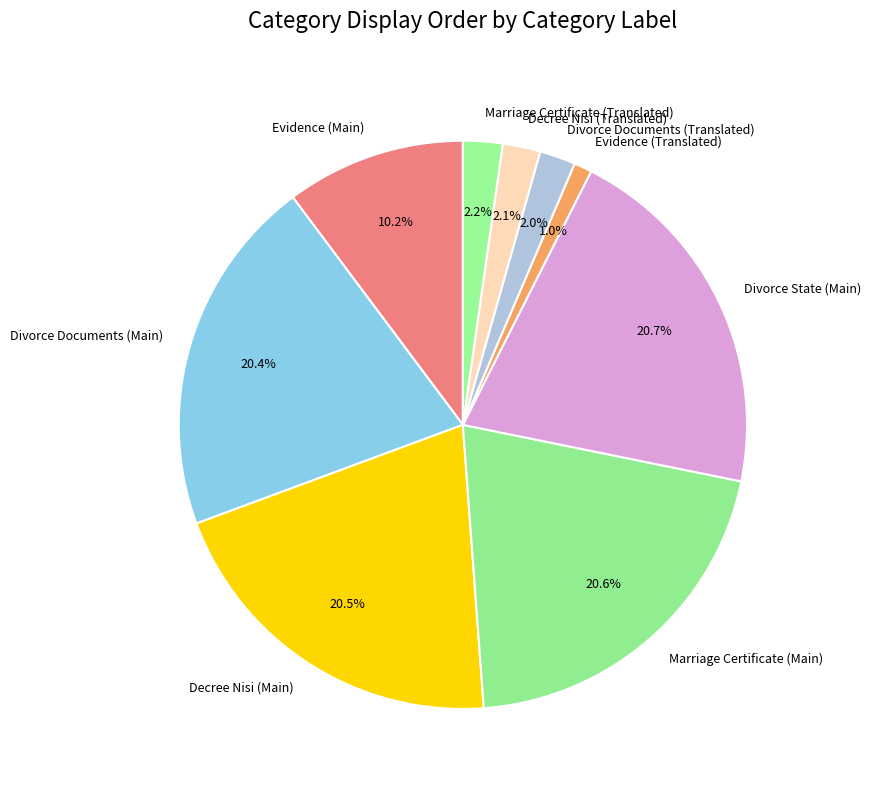

How many segments does this pie chart have?

9